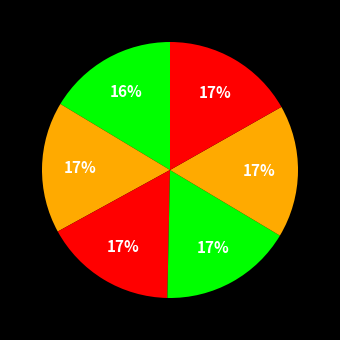

Which category has the biggest portion of the pie?

6